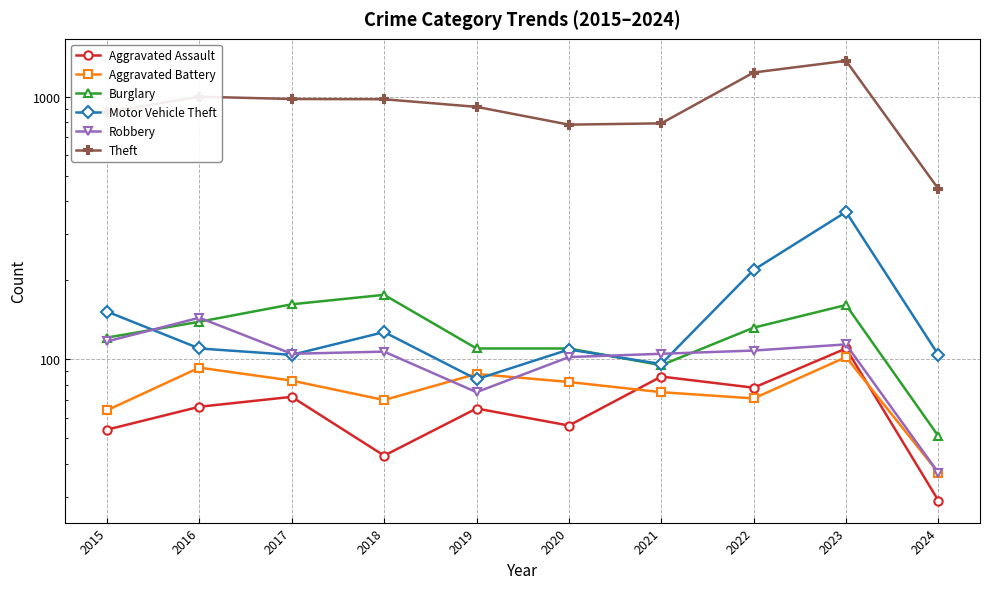

Where is the first local minimum for Theft?

2020